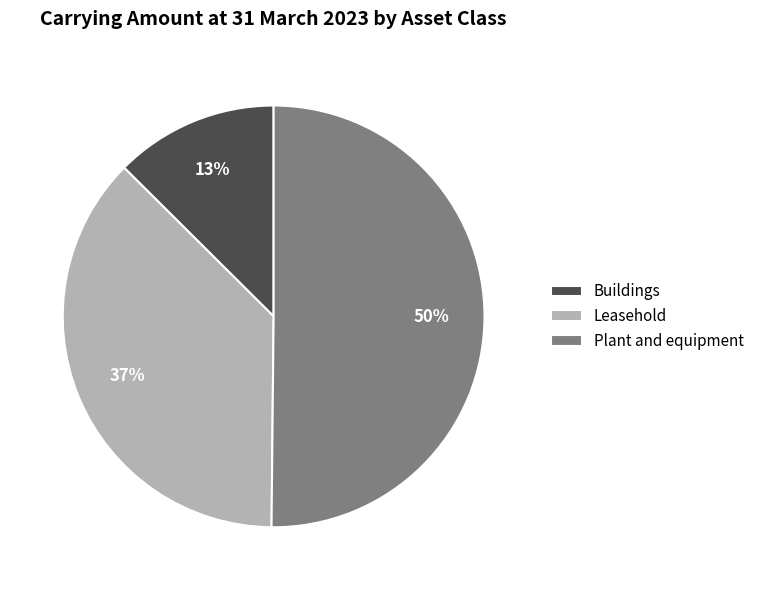

Which slice is the largest?

Plant and equipment